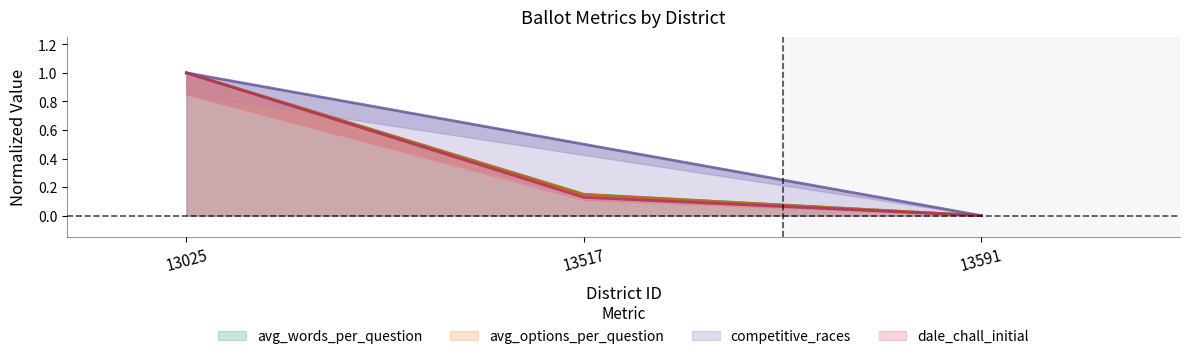

What is the greatest value displayed?

1.0